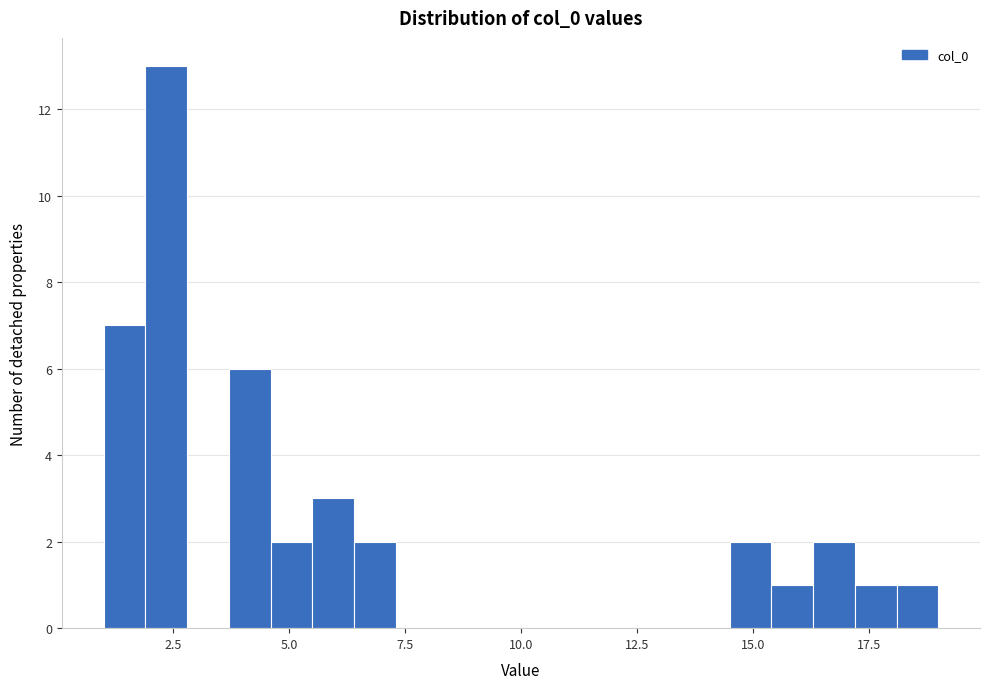

Around what value on the x-axis is the tallest bar? Give the approximate position of its centre, as read against the axis.

2.5